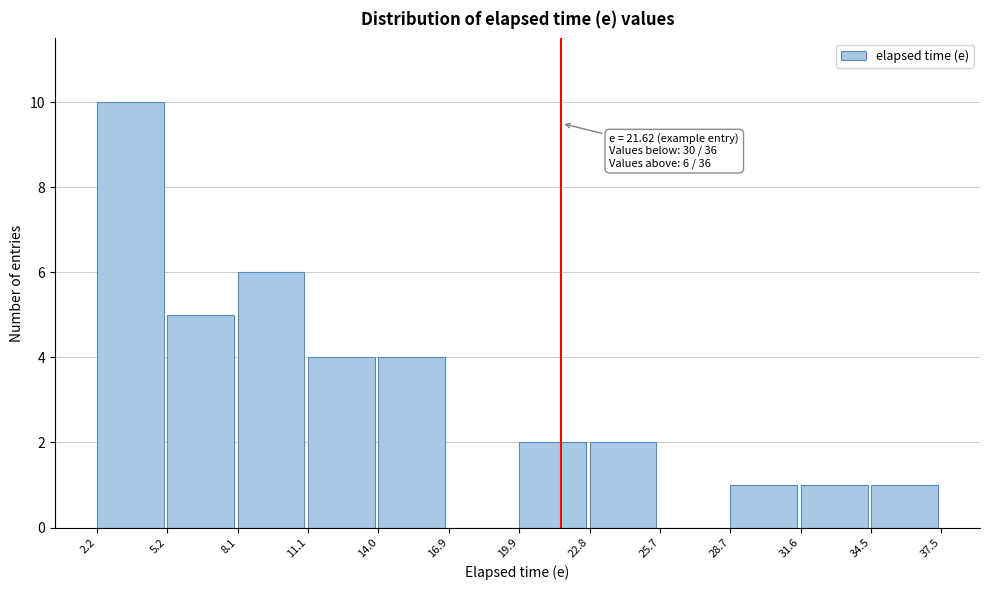

Which range on the x-axis has the tallest bar?

2.2 to 5.2